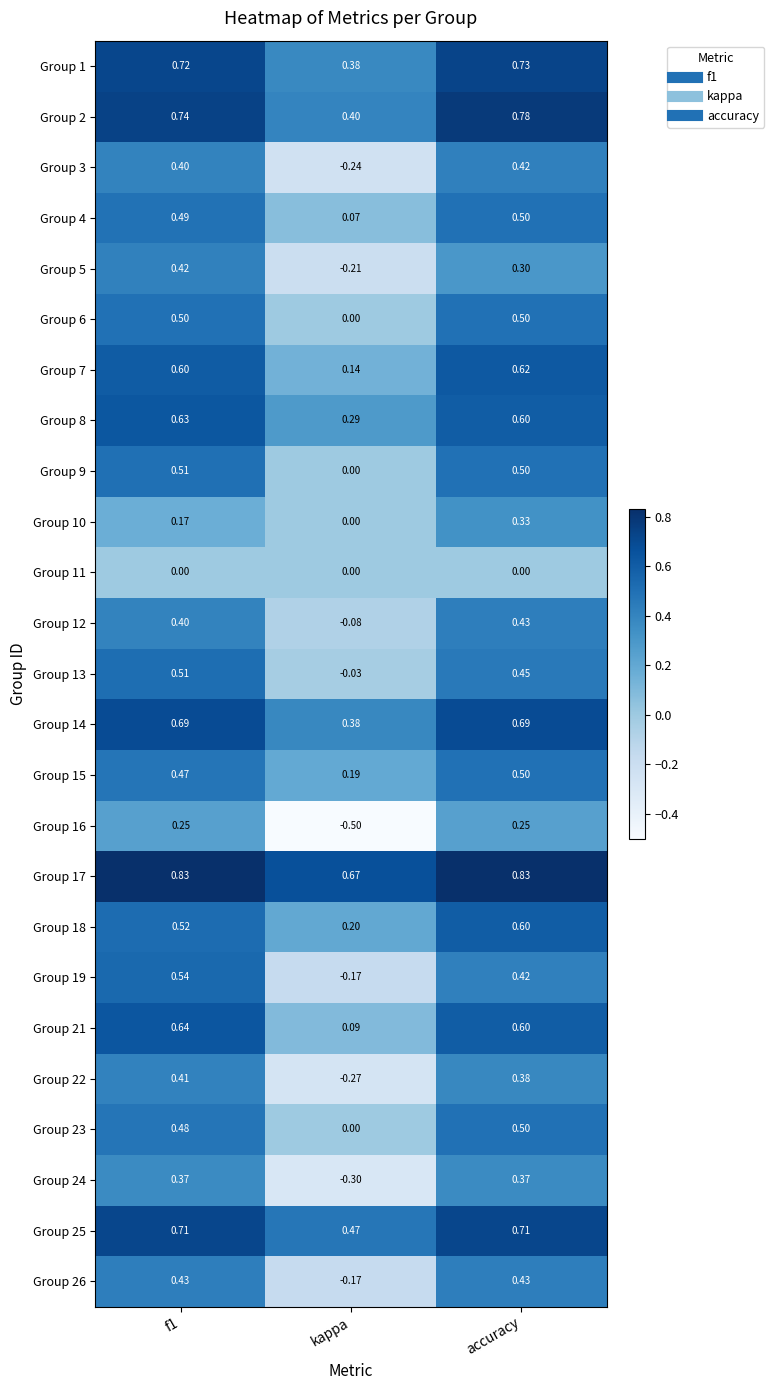

At which label does Group 12 reach its minimum?

kappa